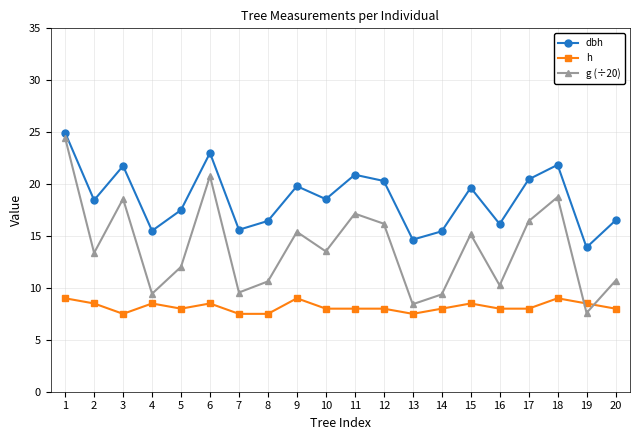

What are all the series names shown in the legend?

dbh, h, g (÷20)